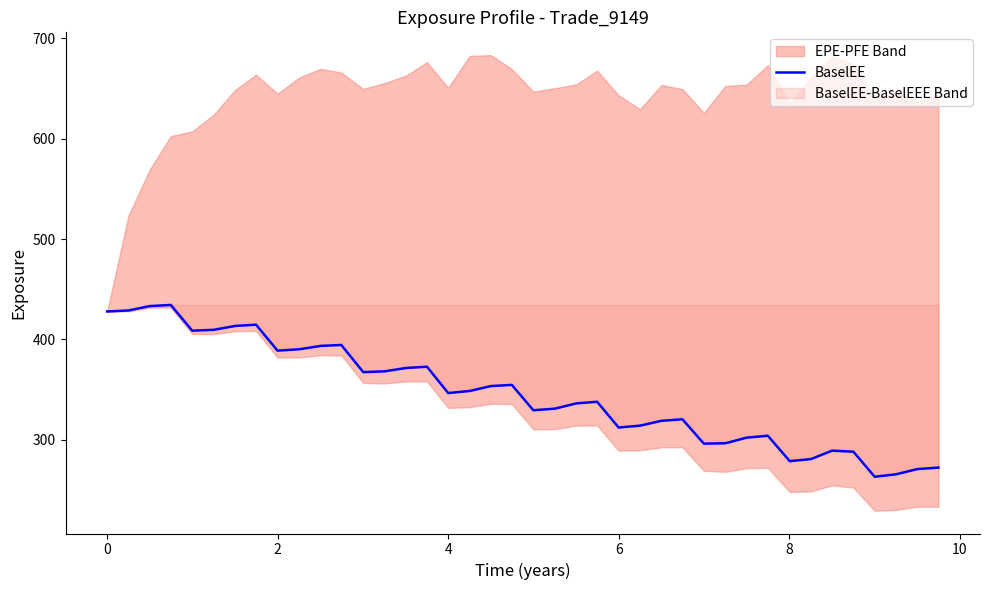

Does the chart display data point markers on the line(s)?

No